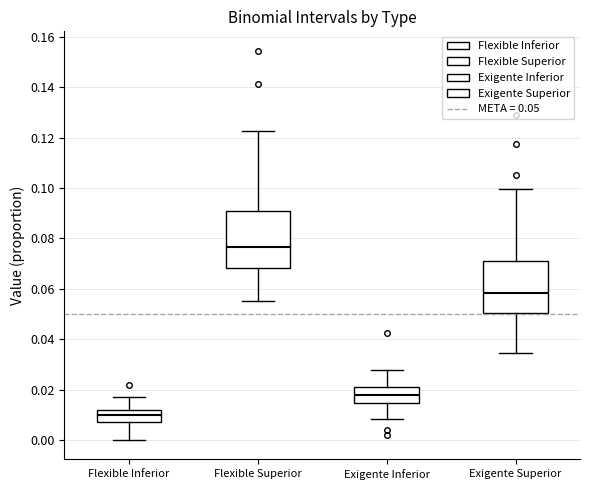

Which box has the highest median line?

Flexible Superior